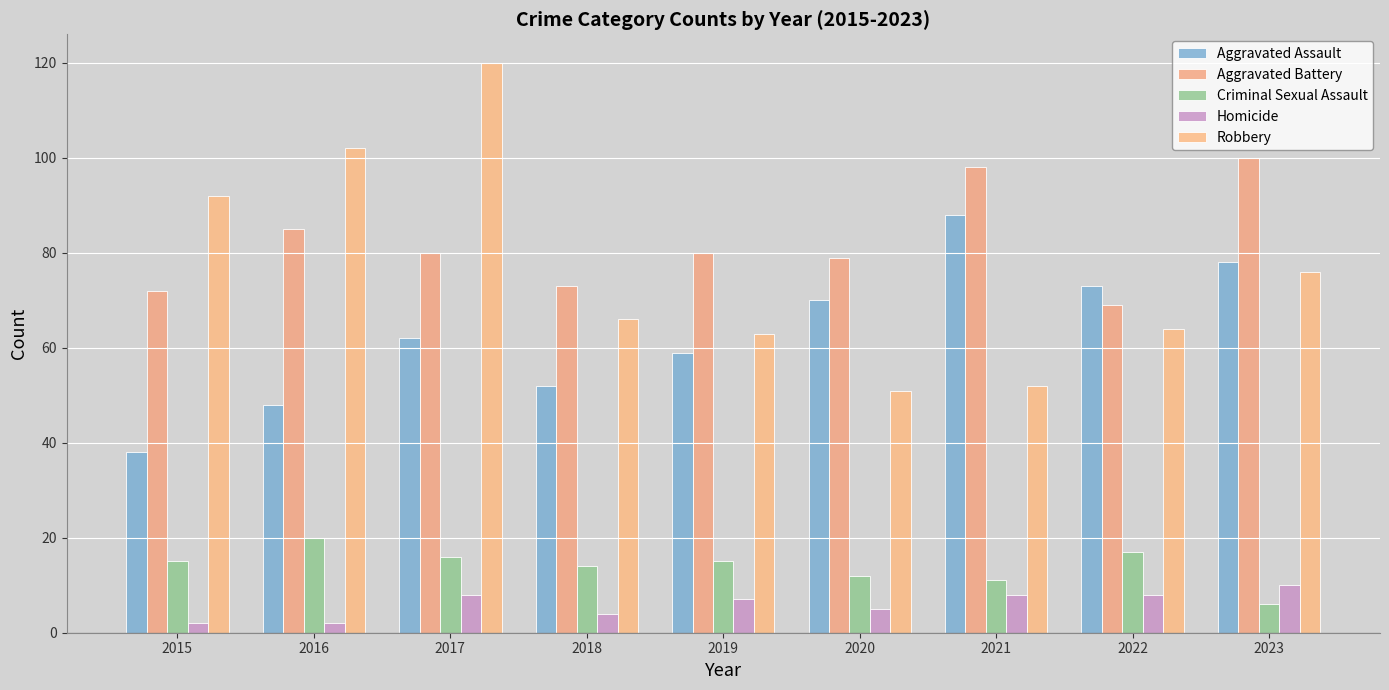

The value of Robbery at 2019 is 38. True or false?

False